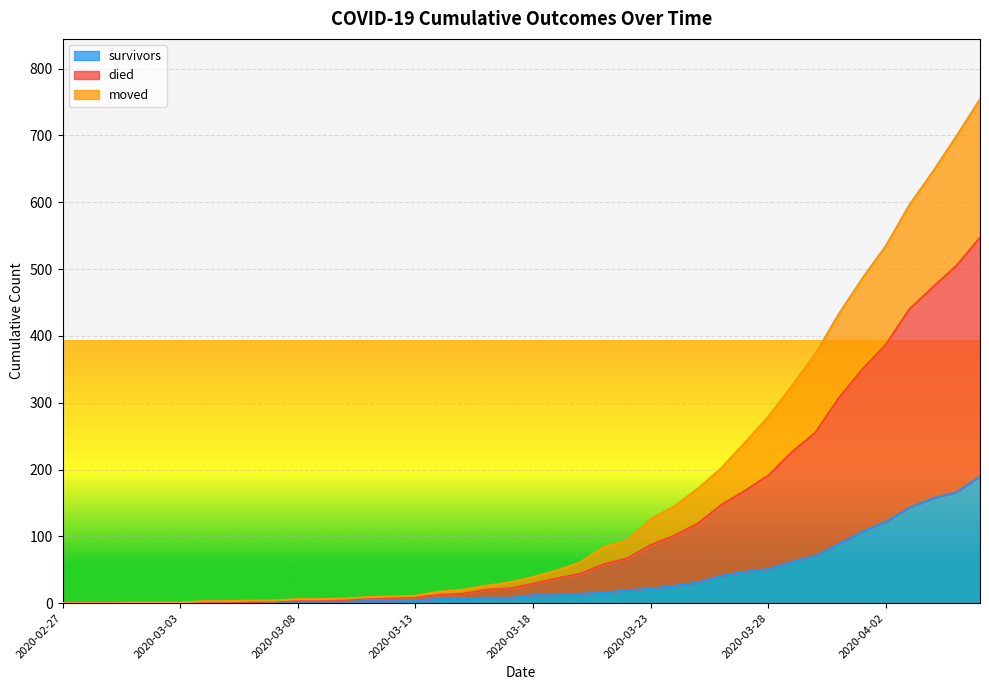

What is the difference between the maximum and second lowest values in the survivors series?

190